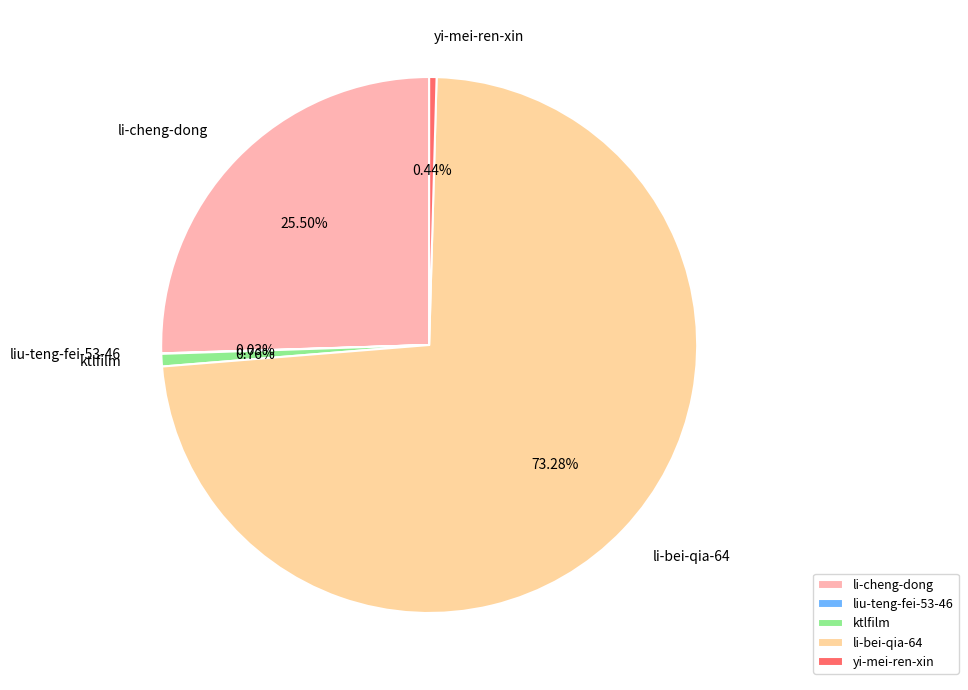

Between ktlfilm and li-cheng-dong, which is larger?

li-cheng-dong